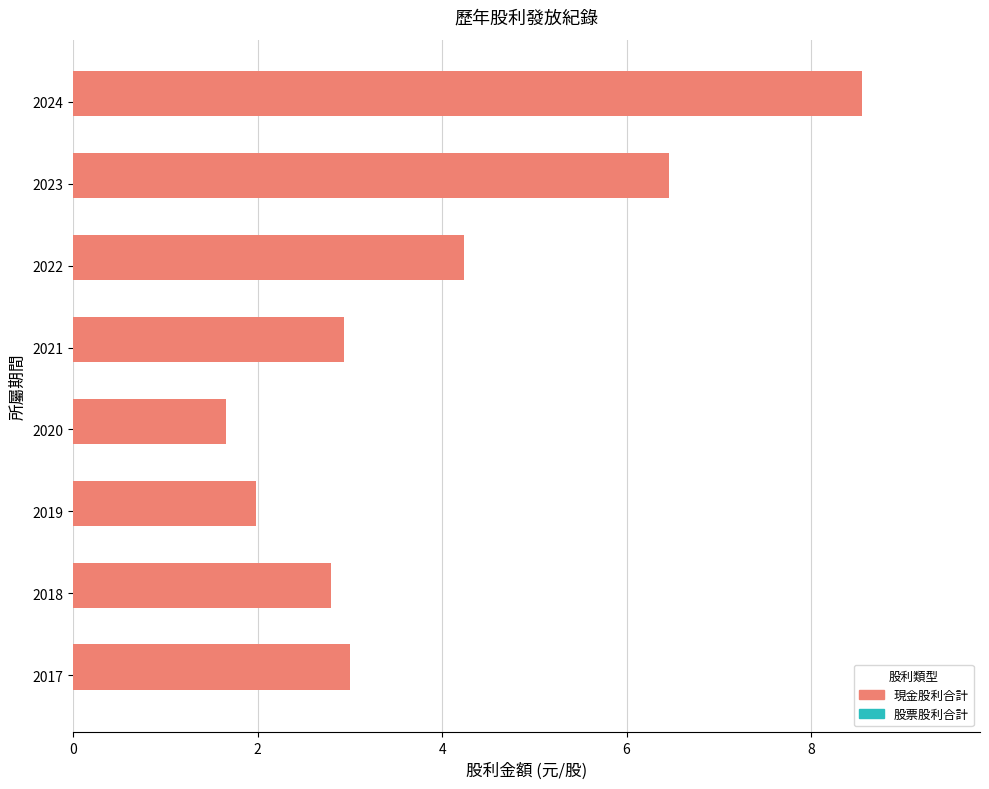

At which label is the value closest to 5?

2022